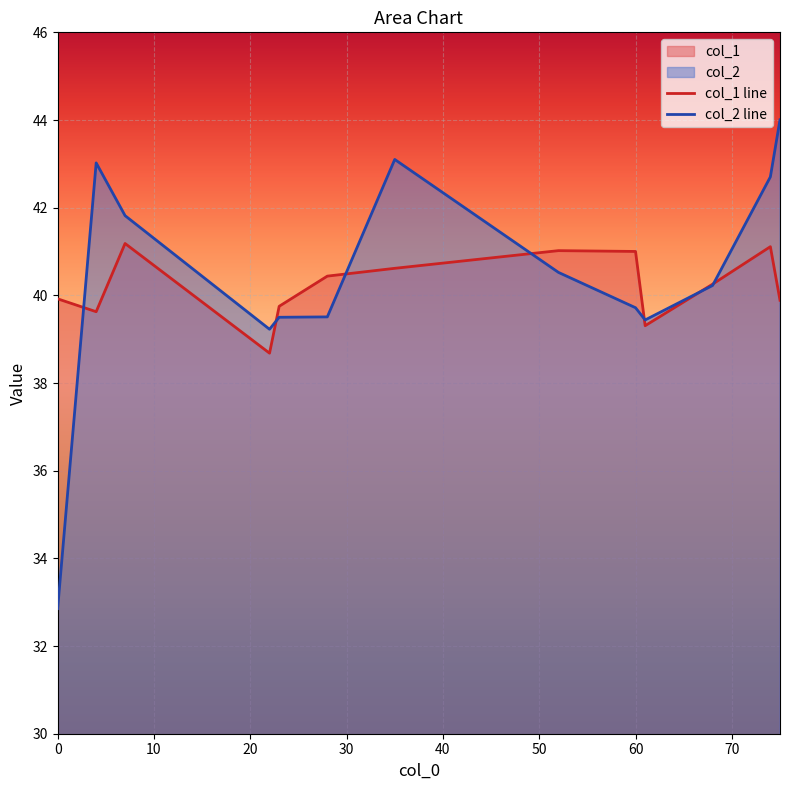

True or false: col_1 line has more than 1 interior local peaks.

True